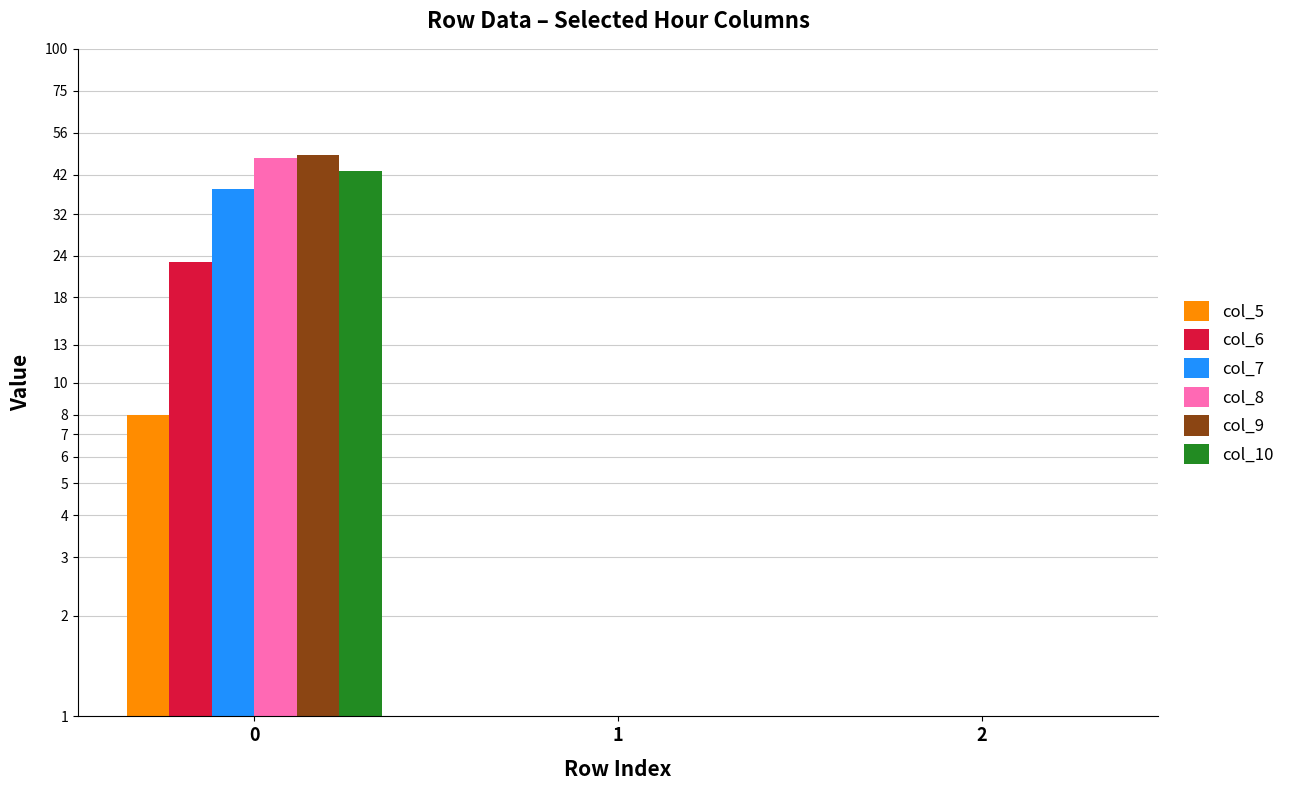

The value of col_6 at 2 is 0.7. True or false?

False